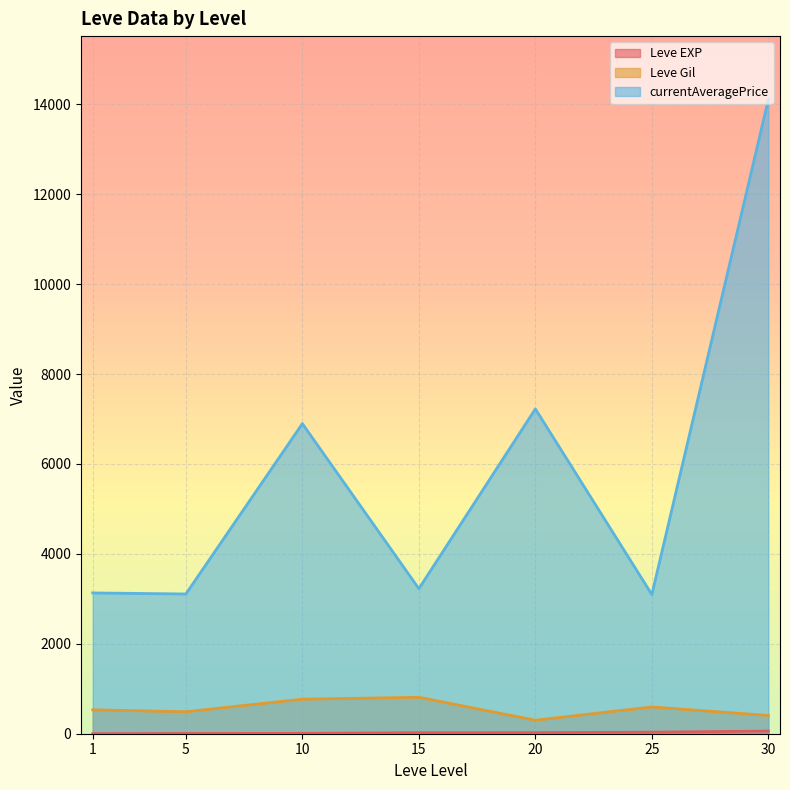

What is the sum of the currentAveragePrice values at 30 and 10?

21002.2